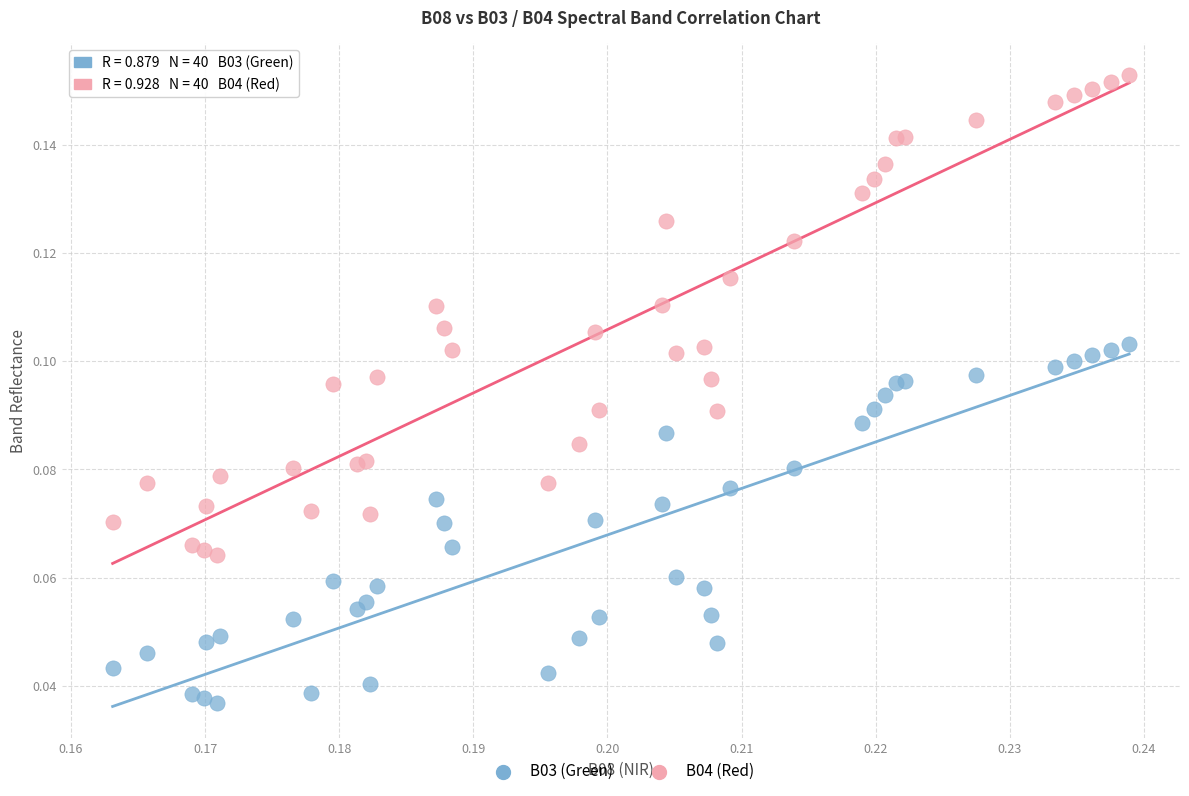

Which series reaches the maximum Y coordinate?

B04 (Red)